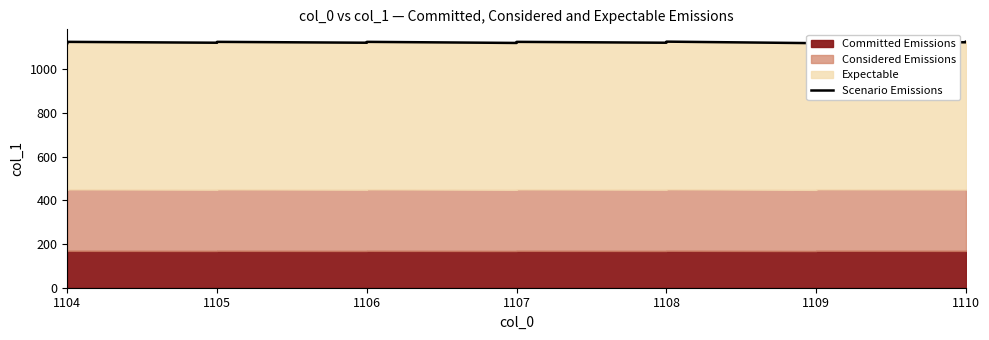

True or false: the data has more than 1 interior local peaks.

True